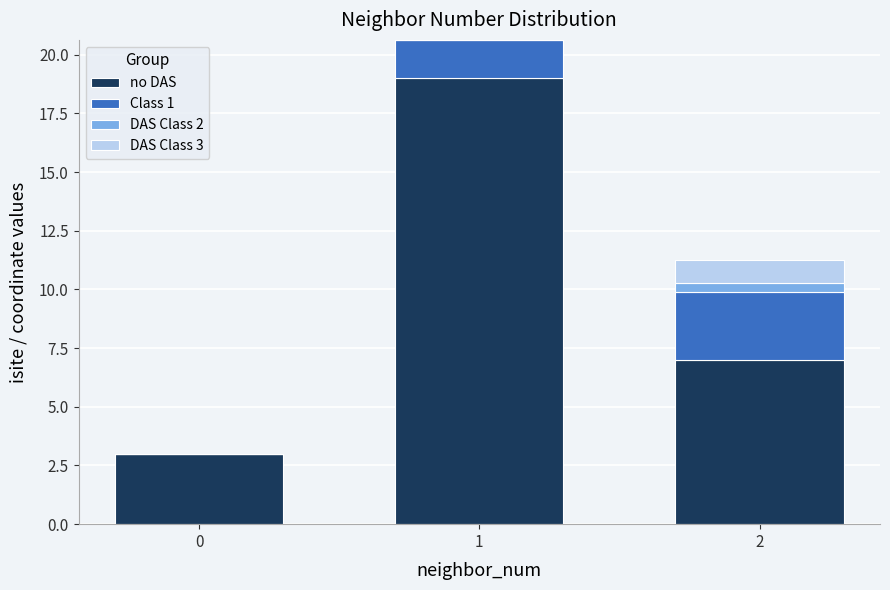

At which category is the sum across all series the highest?

1